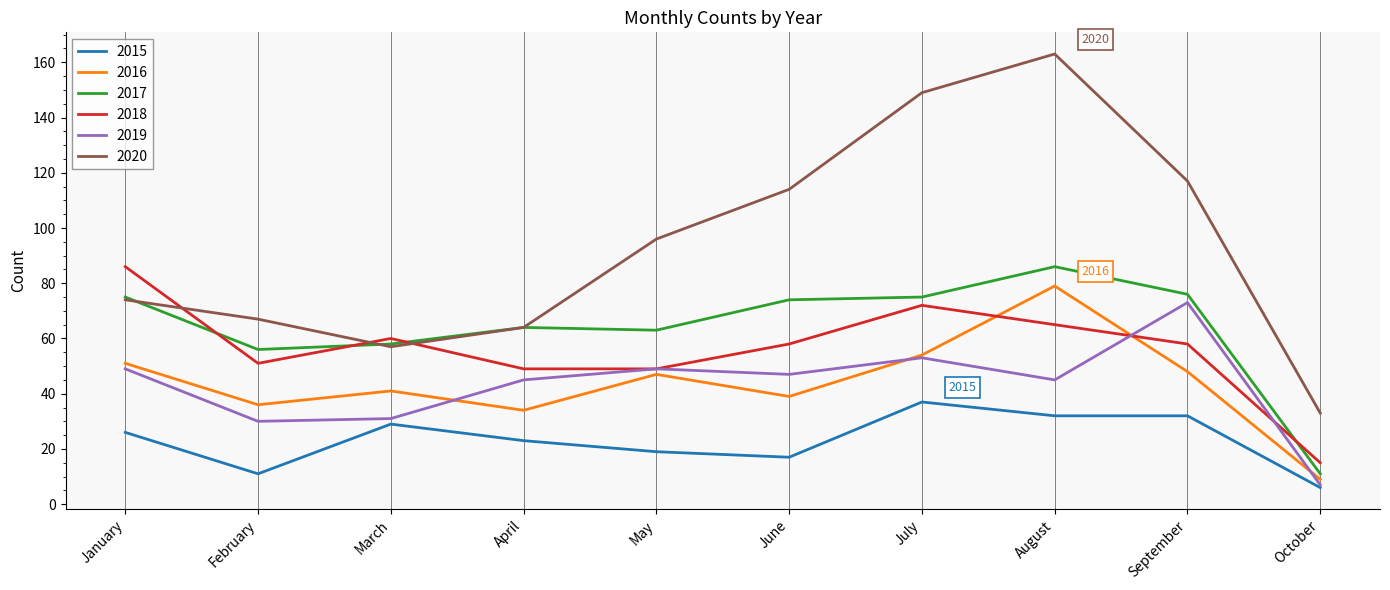

Which series changed the most between April and June?

2020